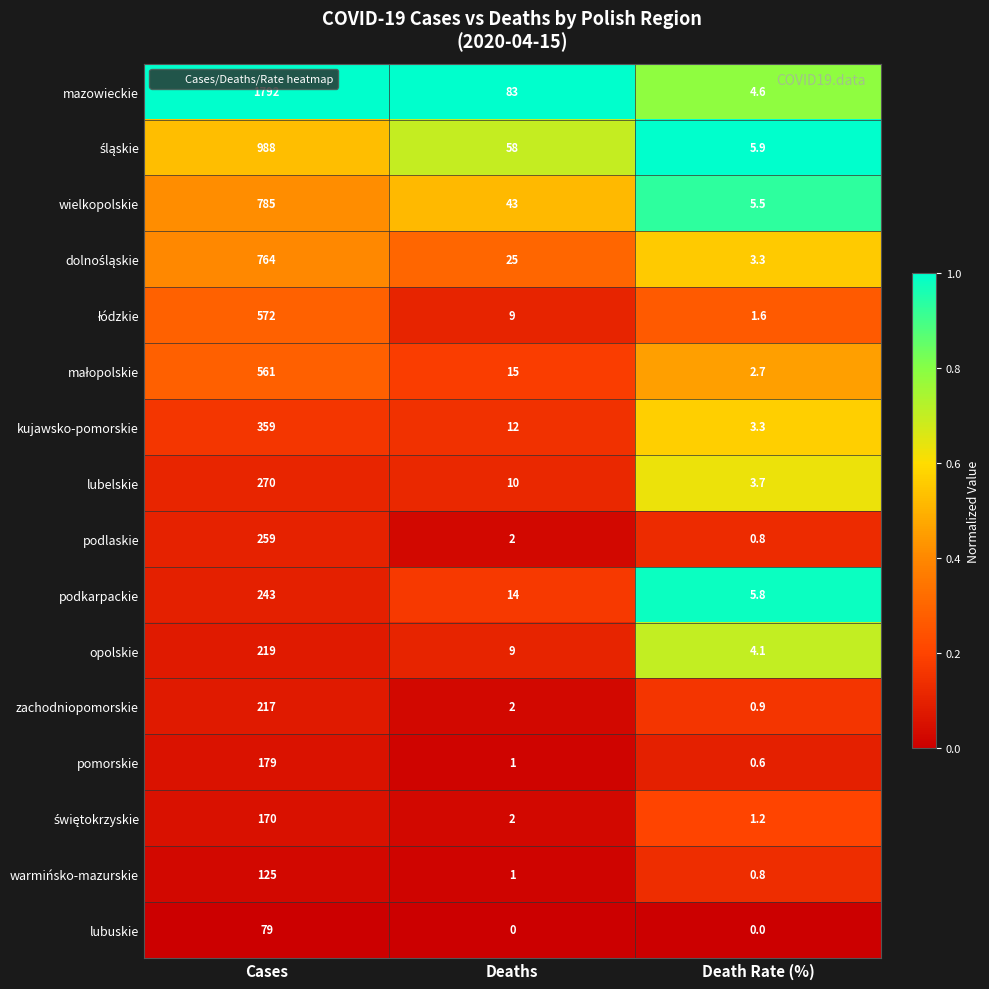

Which category has the highest value in the zachodniopomorskie series?

Cases